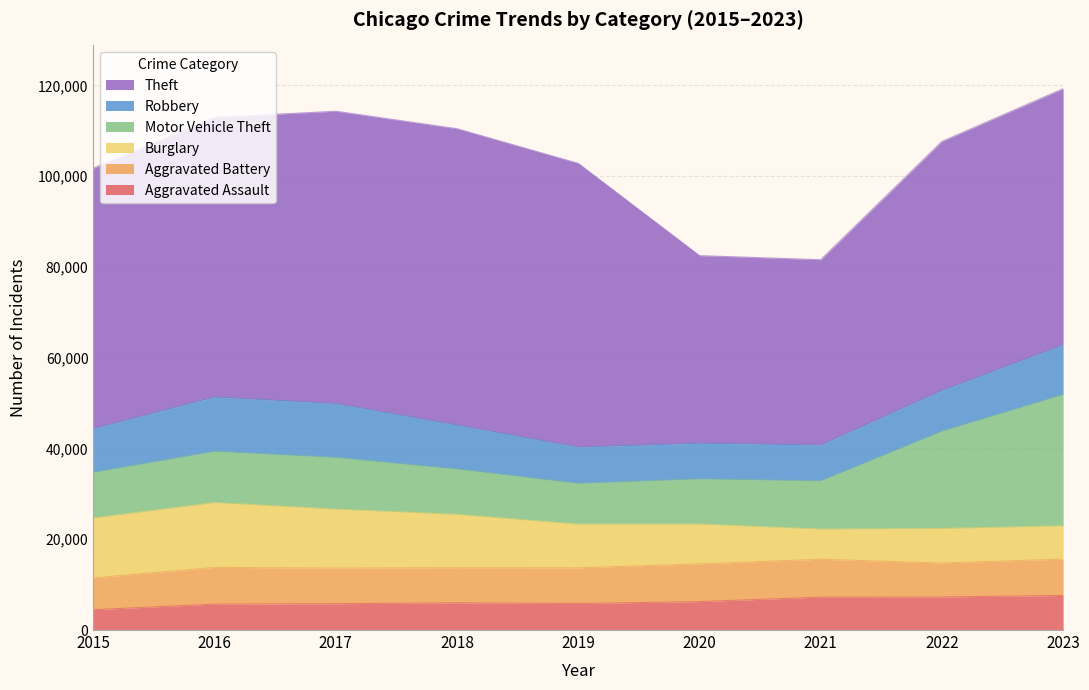

At 2023, list the series in order from largest to smallest.

Theft, Motor Vehicle Theft, Robbery, Aggravated Battery, Aggravated Assault, Burglary